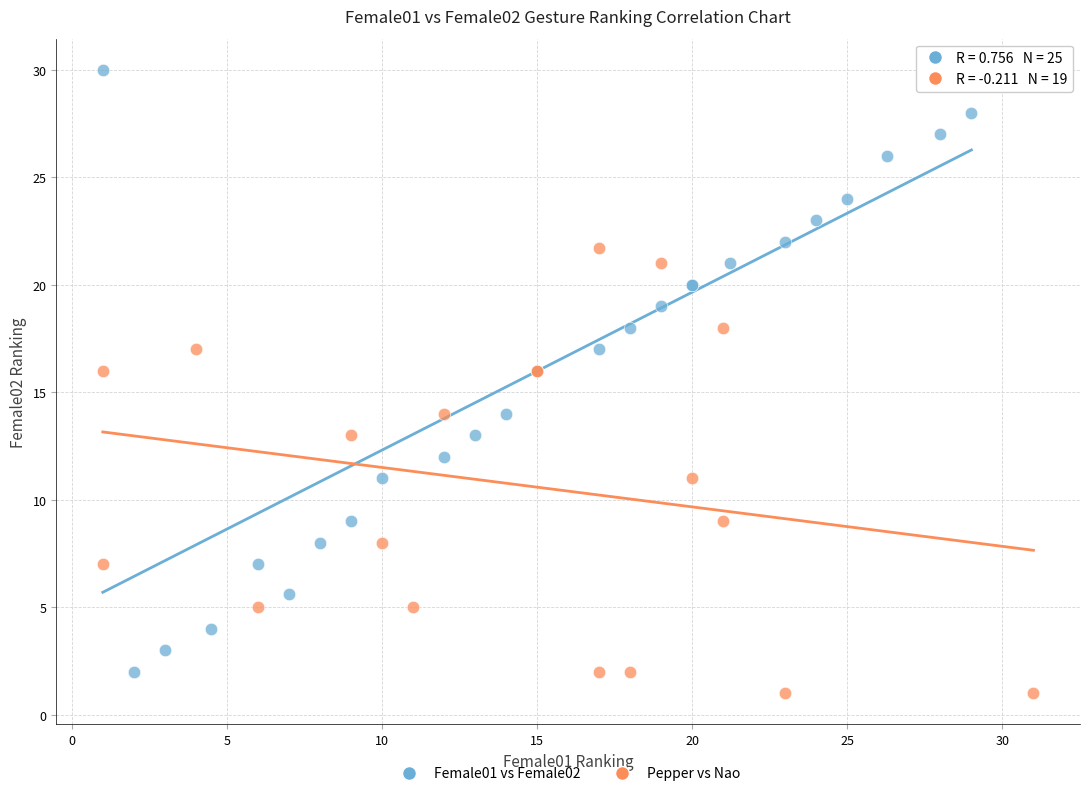

Which series has the largest Y range (max minus min)?

Female01 vs Female02